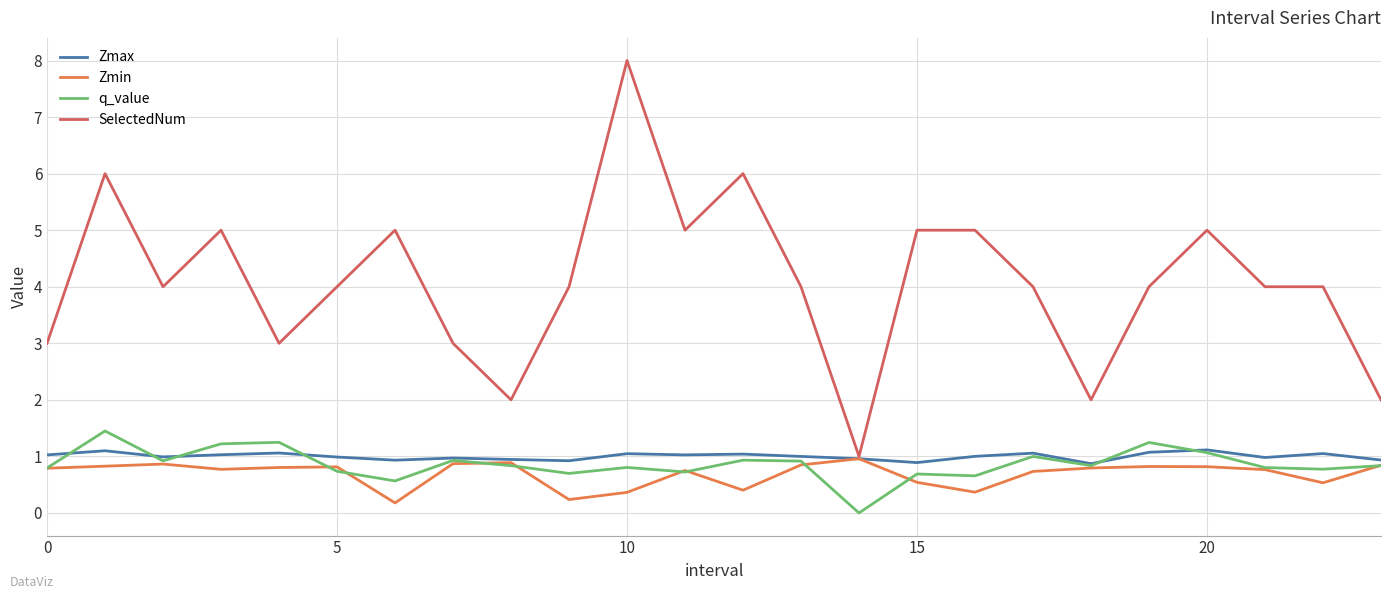

True or false: q_value and SelectedNum cross at least once.

False